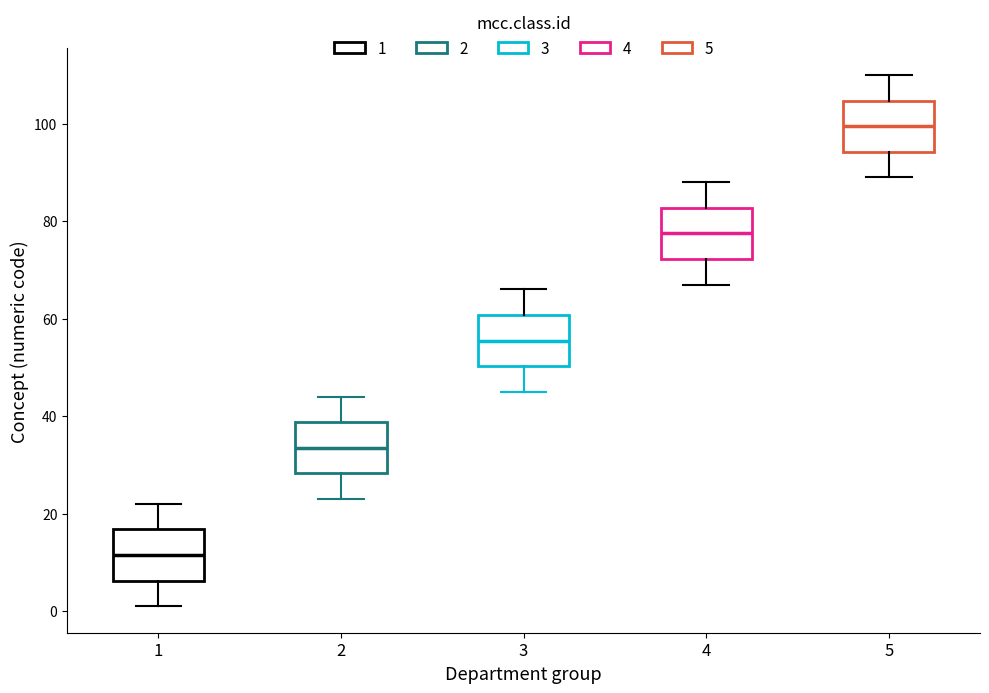

Which box's median line is the highest?

5